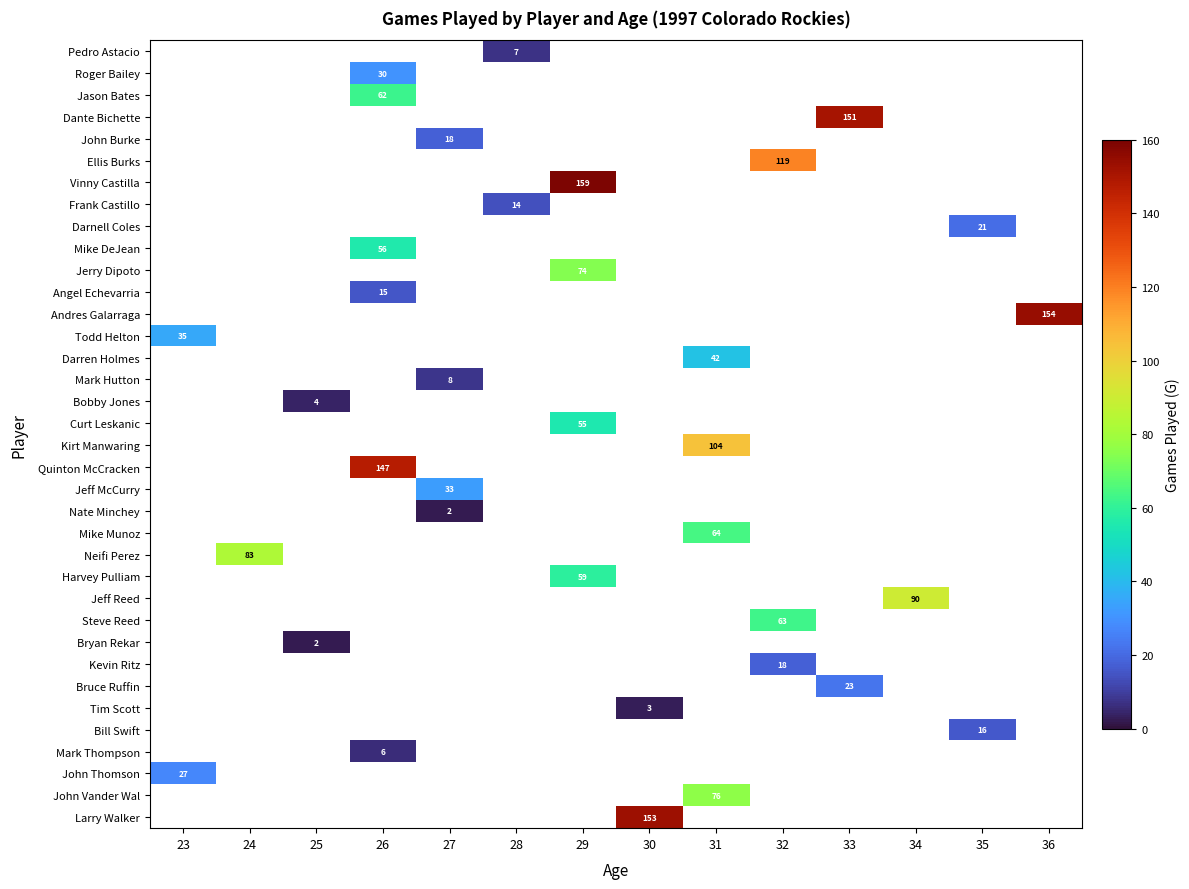

True or false: Andres Galarraga has a value of 154 at 36.

True